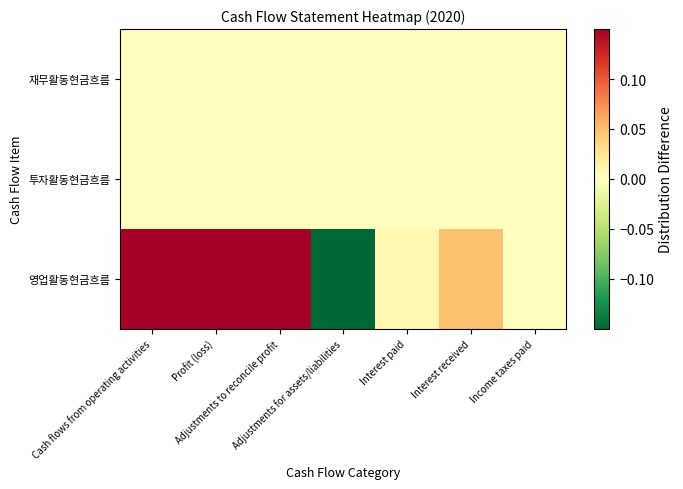

Between Interest received and Income taxes paid, which is larger?

Interest received